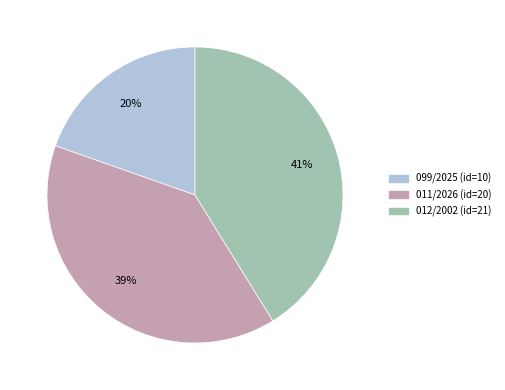

Is the sum of 099/2025 and 012/2002 greater than half?

Yes